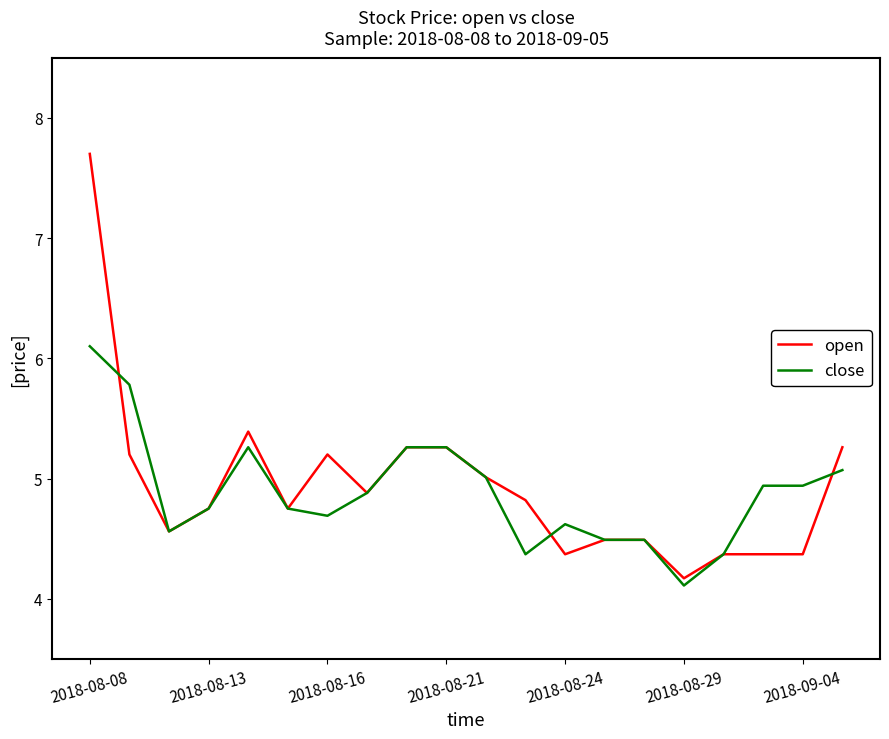

Which series has the largest total across all categories?

open